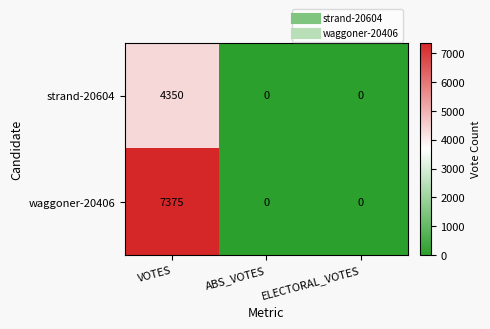

Which series has the largest total across all categories?

waggoner-20406